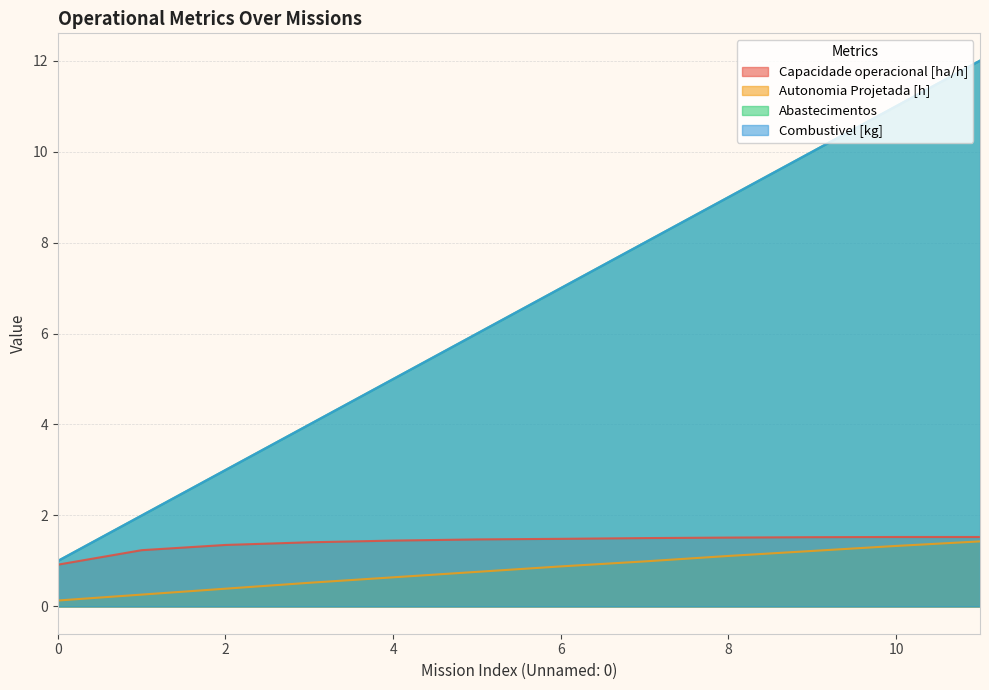

Rank the series at 0 from lowest to highest value.

Autonomia Projetada [h], Capacidade operacional [ha/h], Abastecimentos, Combustivel [kg]